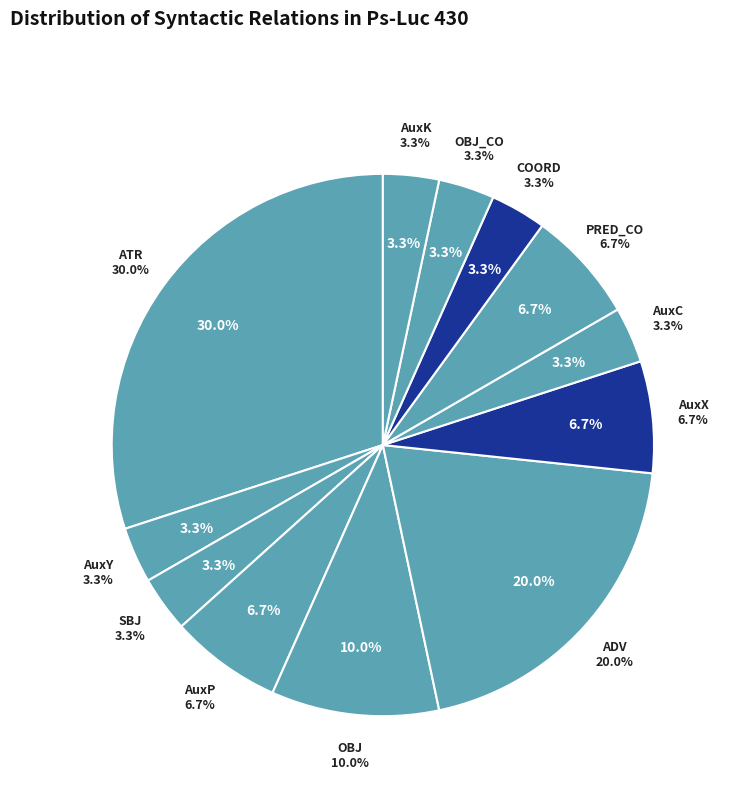

To the nearest percent, what is the combined percentage of ATR and AuxY?

33%